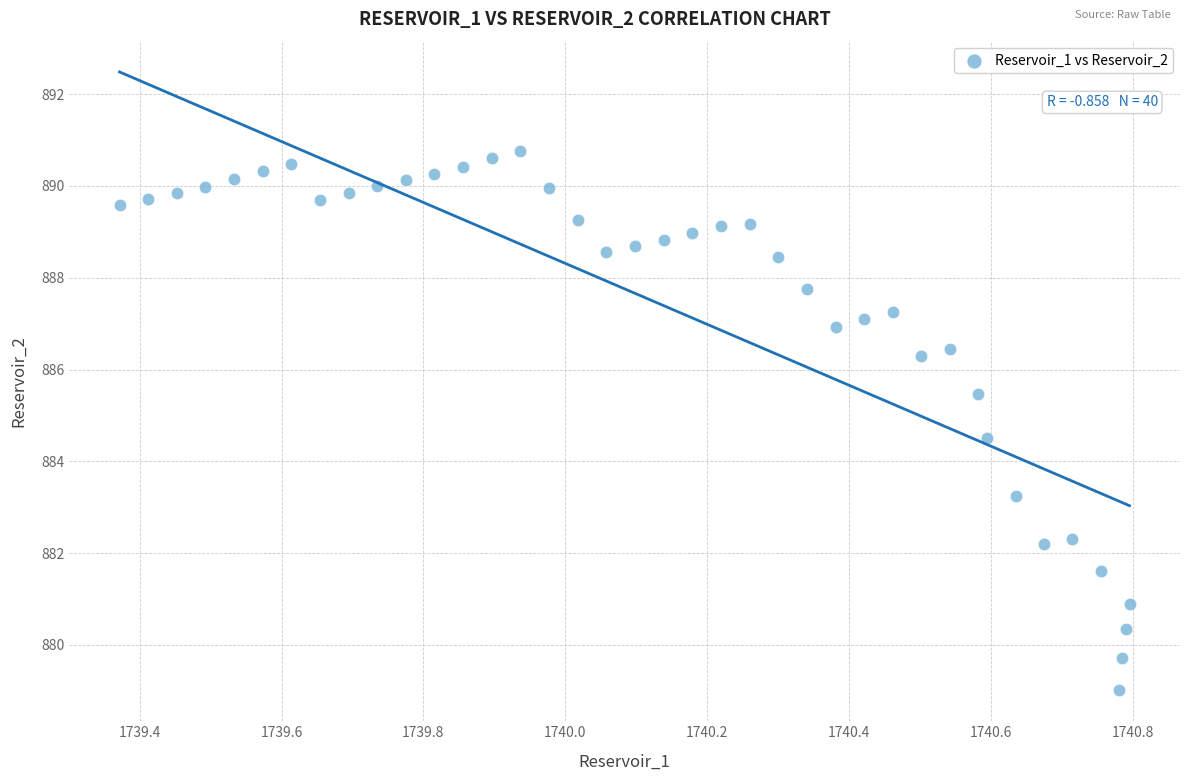

What is the range of X values (max minus min)?

1.4